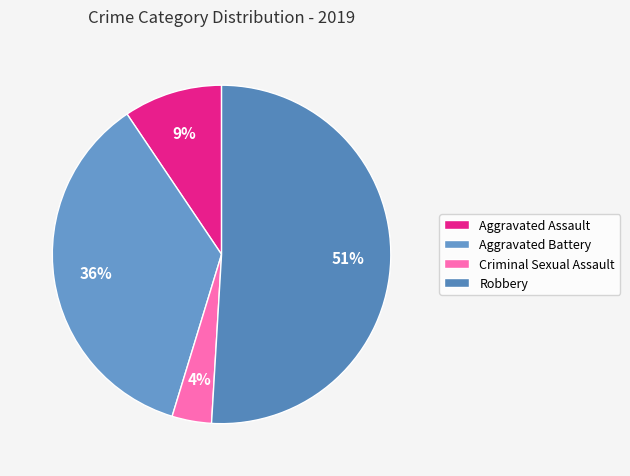

True or false: Criminal Sexual Assault accounts for 1% of the total.

False